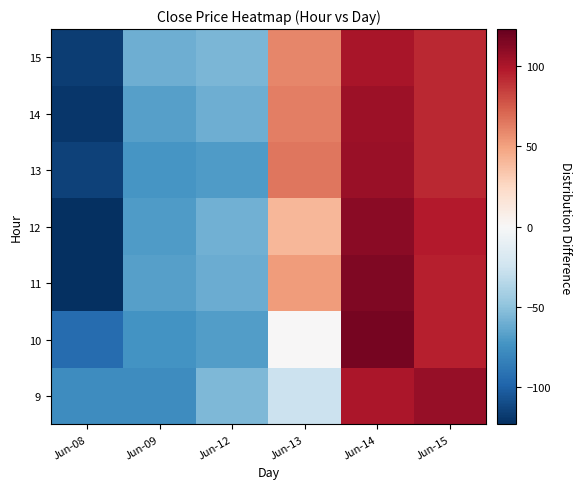

What is the difference between the highest and lowest values at Jun-15?

14.2